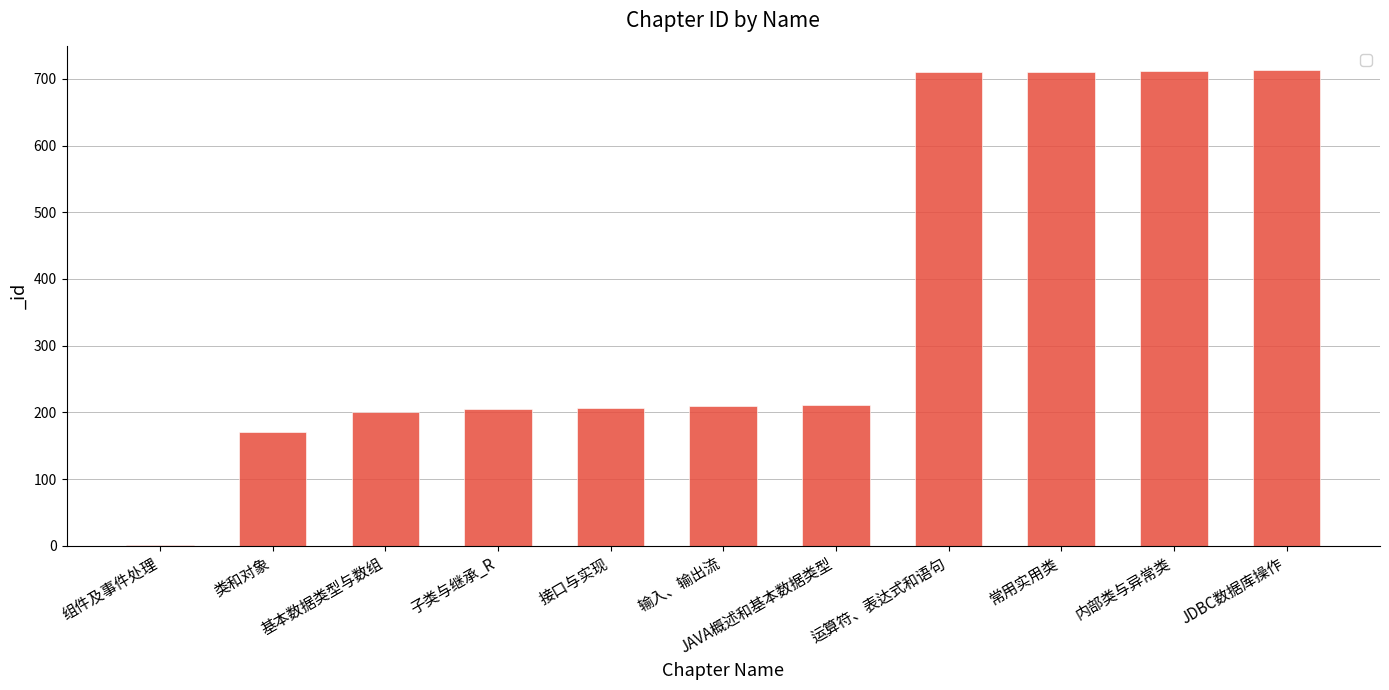

How many series are shown in this chart?

1